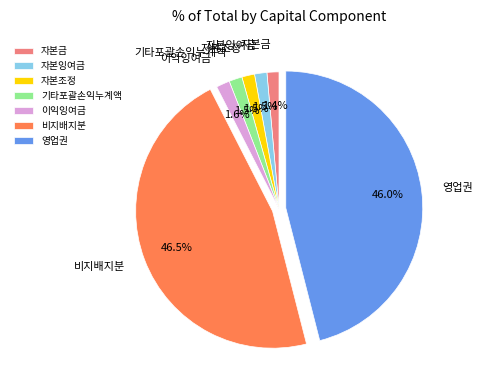

True or false: 비지배지분 accounts for 35% of the total.

False